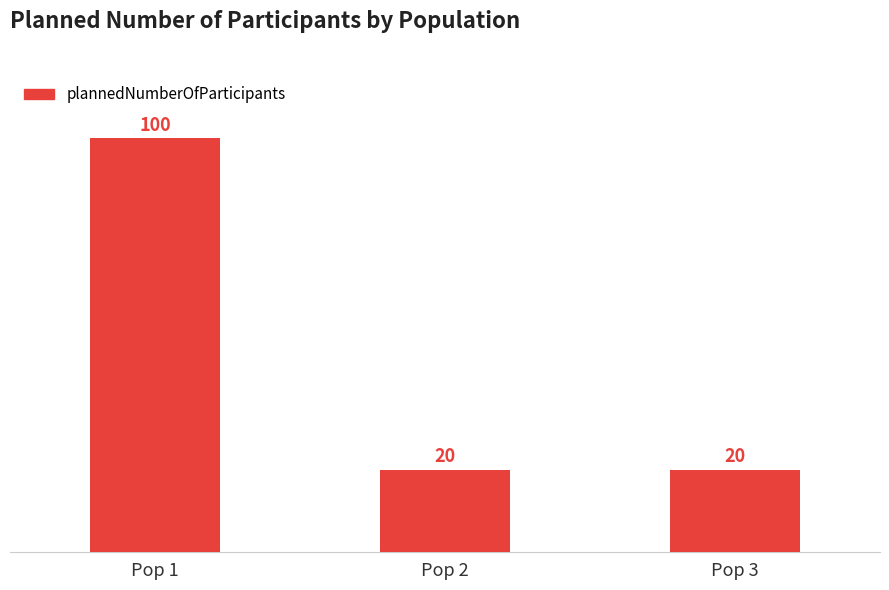

What is the difference between the maximum and second lowest values?

80